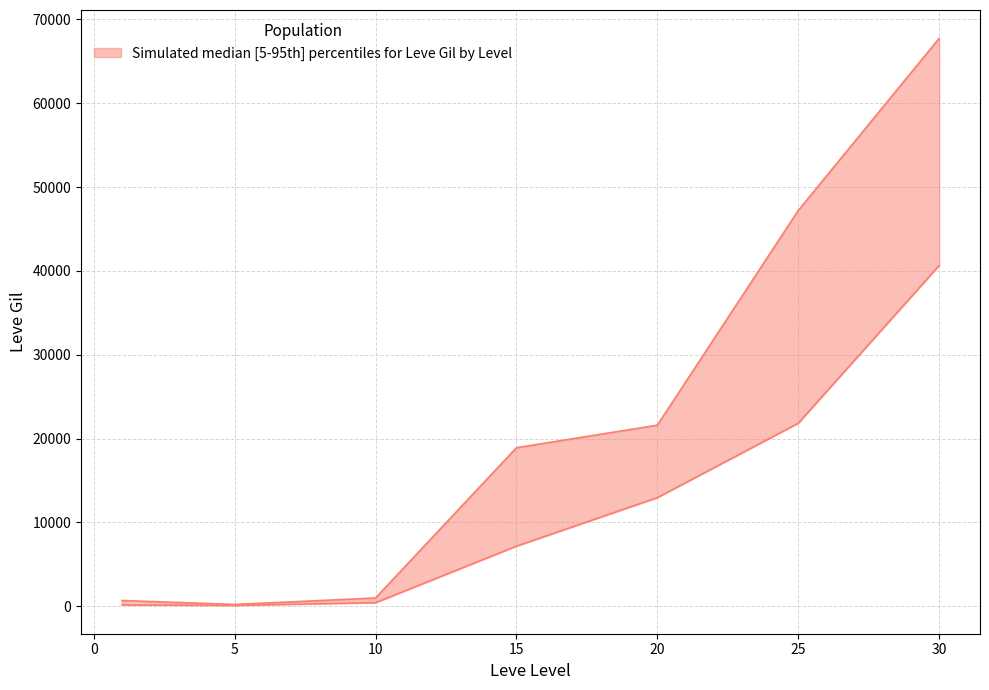

The value of Leve Gil (lower) at 25 is 11600. True or false?

False